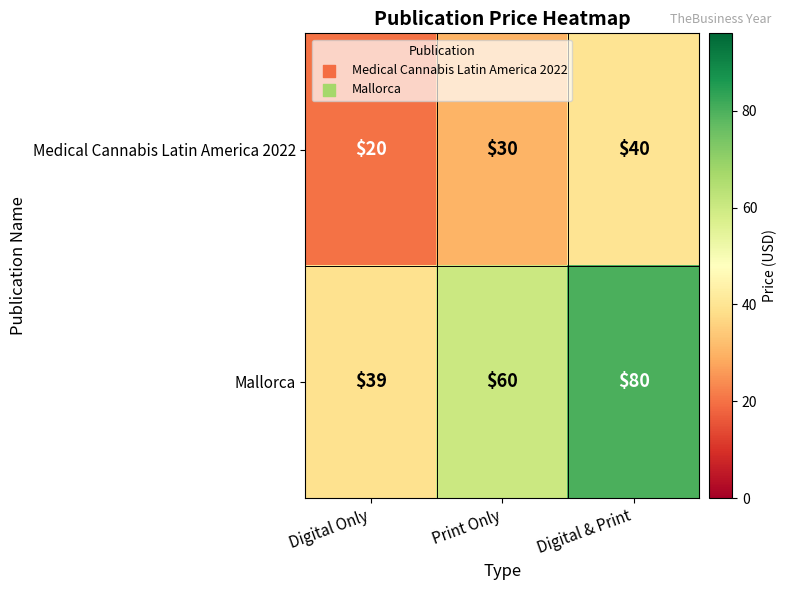

How many Medical Cannabis Latin America 2022 values are between 20 and 40?

3